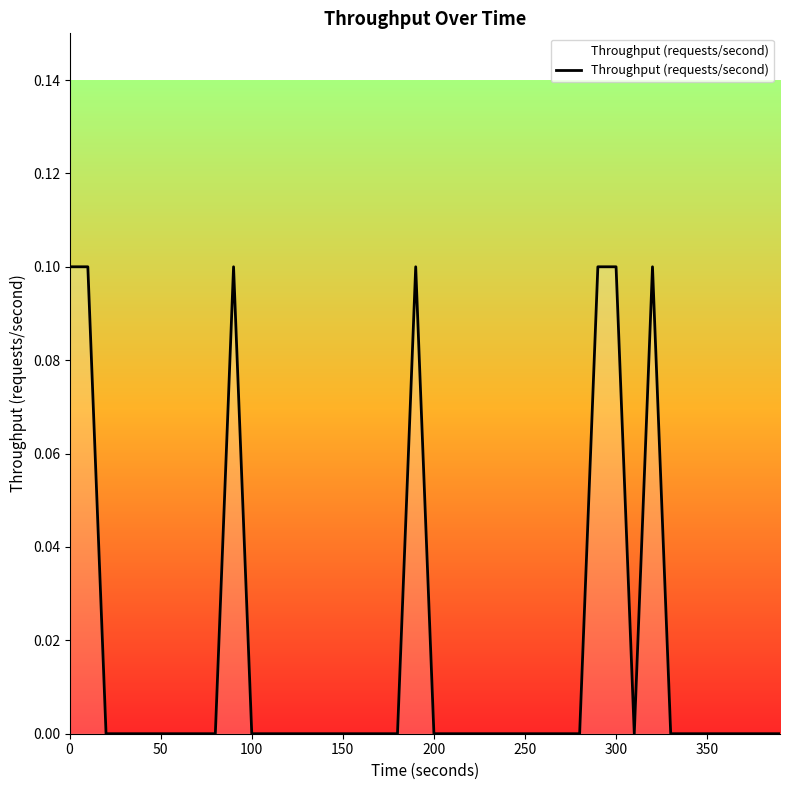

How many interior local peaks (higher than both neighbors) does the data have?

3